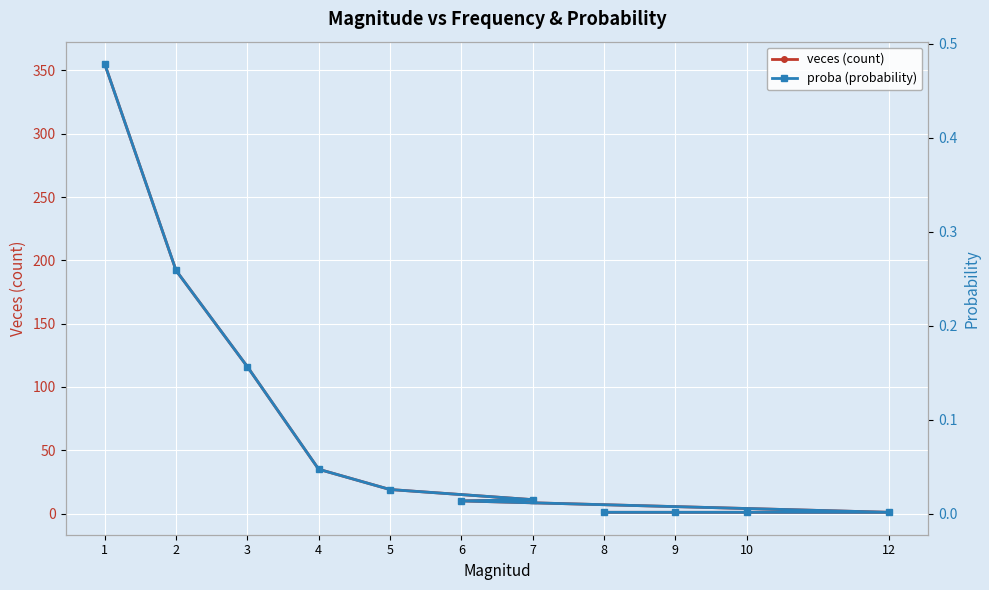

Is it true that proba (probability) equals 0.8 at 1?

False